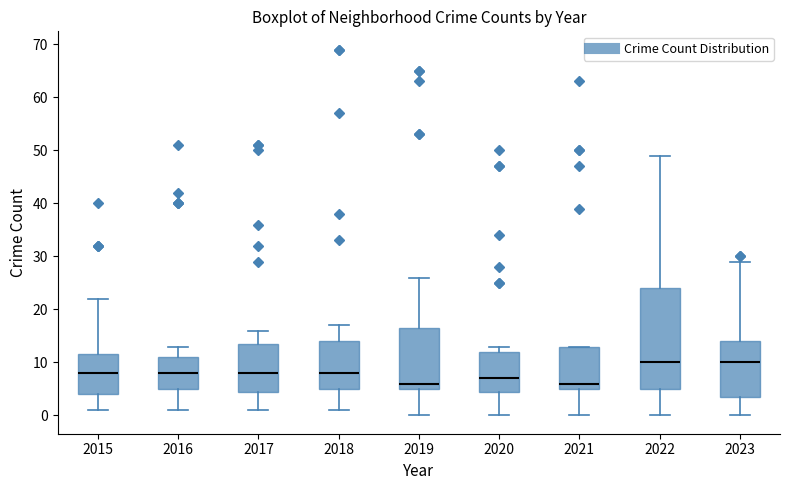

Reading left to right, read every box against the y-axis: the position of its median line, the range the box covers, and the ends of its whiskers. The values are not printed on the chart, so give them approximately, as read against the axis.

2015: median 8, box 4 to 12, whiskers 1 to 22
2016: median 8, box 5 to 11, whiskers 1 to 13
2017: median 8, box 5 to 14, whiskers 1 to 16
2018: median 8, box 5 to 14, whiskers 1 to 17
2019: median 6, box 5 to 17, whiskers 0 to 26
2020: median 7, box 5 to 12, whiskers 0 to 13
2021: median 6, box 5 to 13, whiskers 0 to 13
2022: median 10, box 5 to 24, whiskers 0 to 49
2023: median 10, box 4 to 14, whiskers 0 to 29